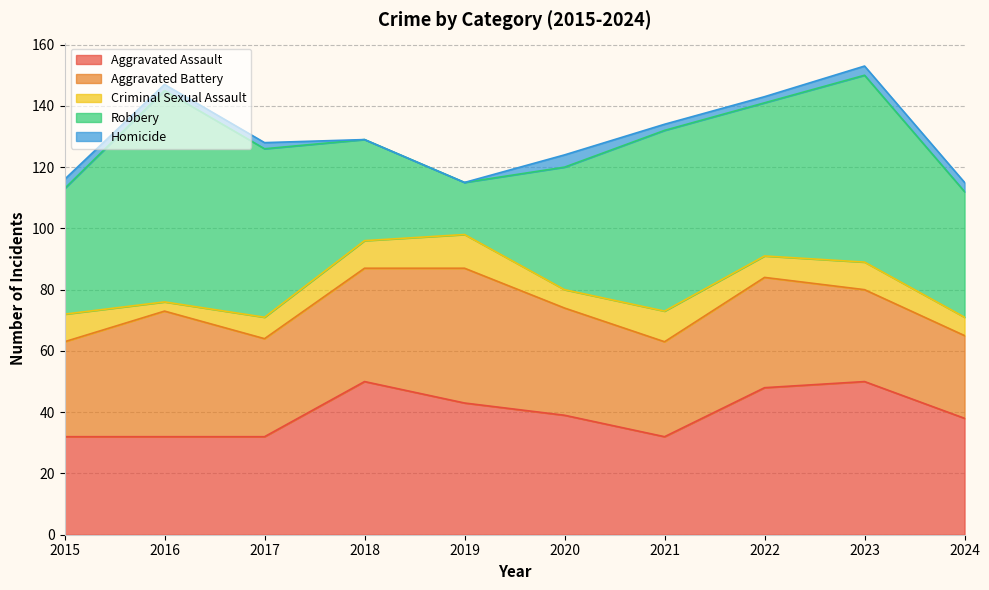

Reading left to right, what are all the values shown in this chart?

Aggravated Assault: 32	32	32	50	43	39	32	48	50	38
Aggravated Battery: 31	41	32	37	44	35	31	36	30	27
Criminal Sexual Assault: 9	3	7	9	11	6	10	7	9	6
Robbery: 41	69	55	33	17	40	59	50	61	41
Homicide: 3	2	2	0	0	4	2	2	3	3